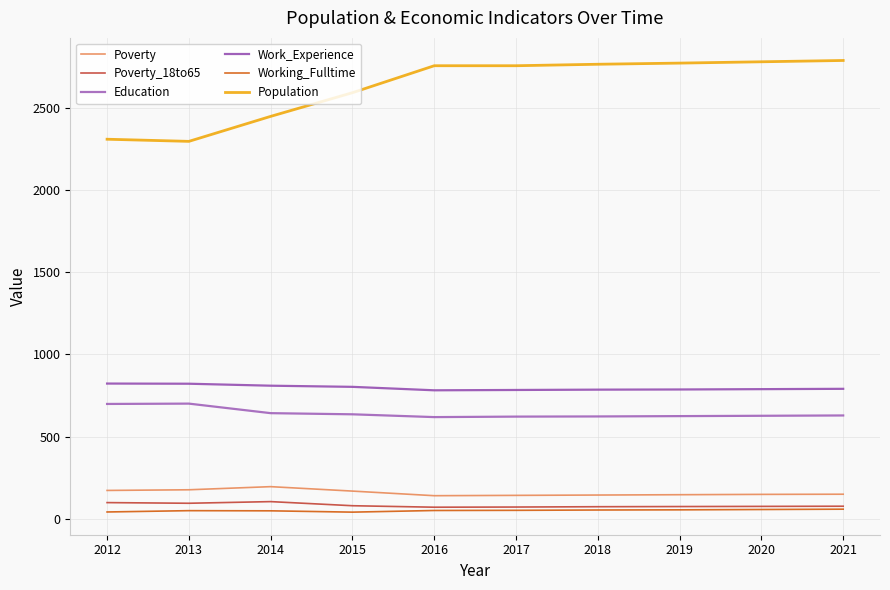

What is the sum of all Working_Fulltime values?

510